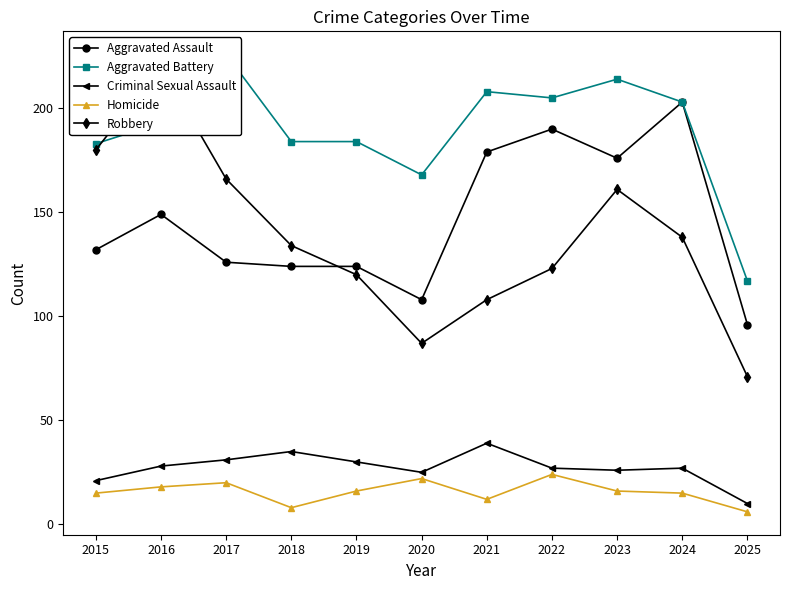

What is the sum of all Homicide values?

172